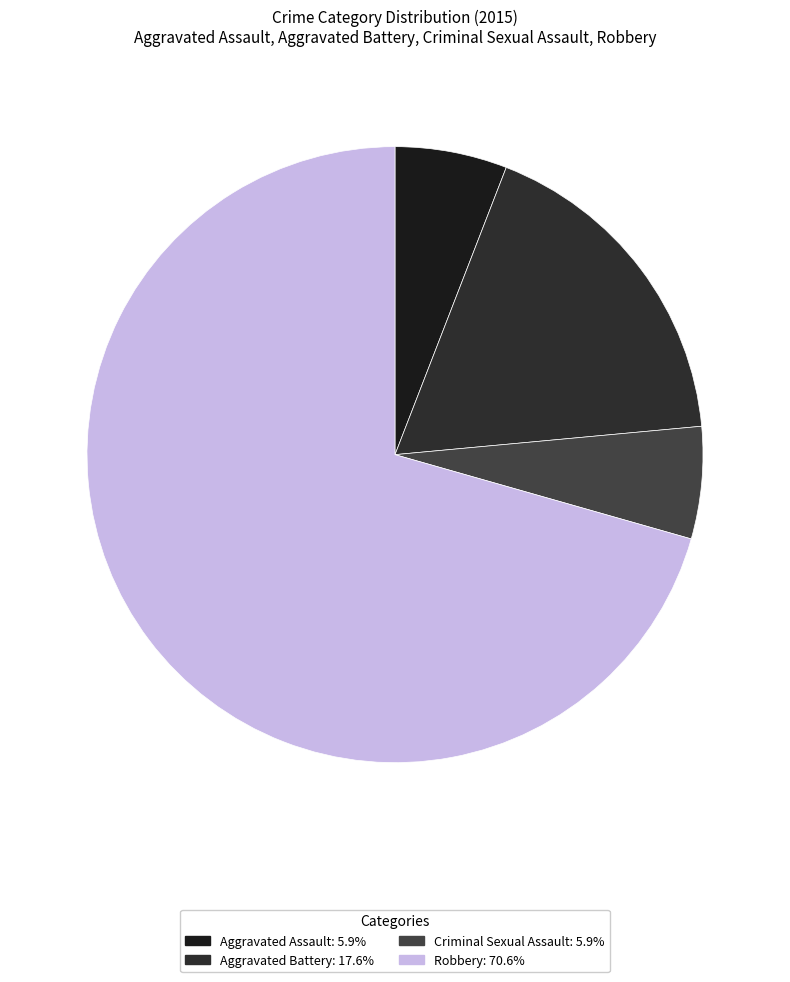

Between Aggravated Battery and Robbery, which is larger?

Robbery